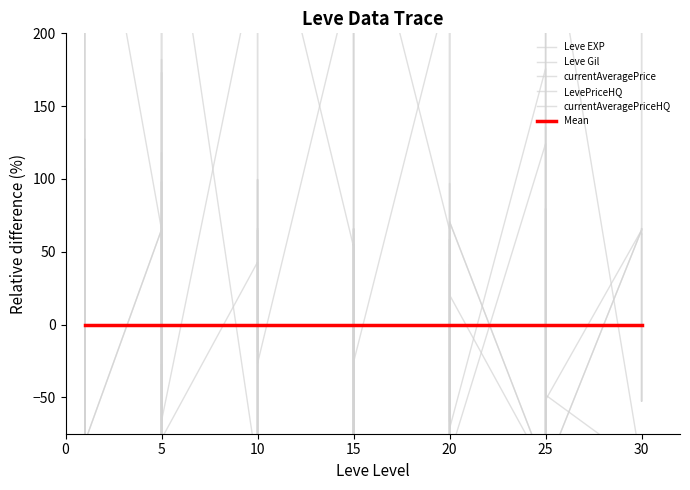

List the series in order of their peak value, highest first.

currentAveragePrice, Leve EXP, Leve Gil, LevePriceHQ, currentAveragePriceHQ, Mean